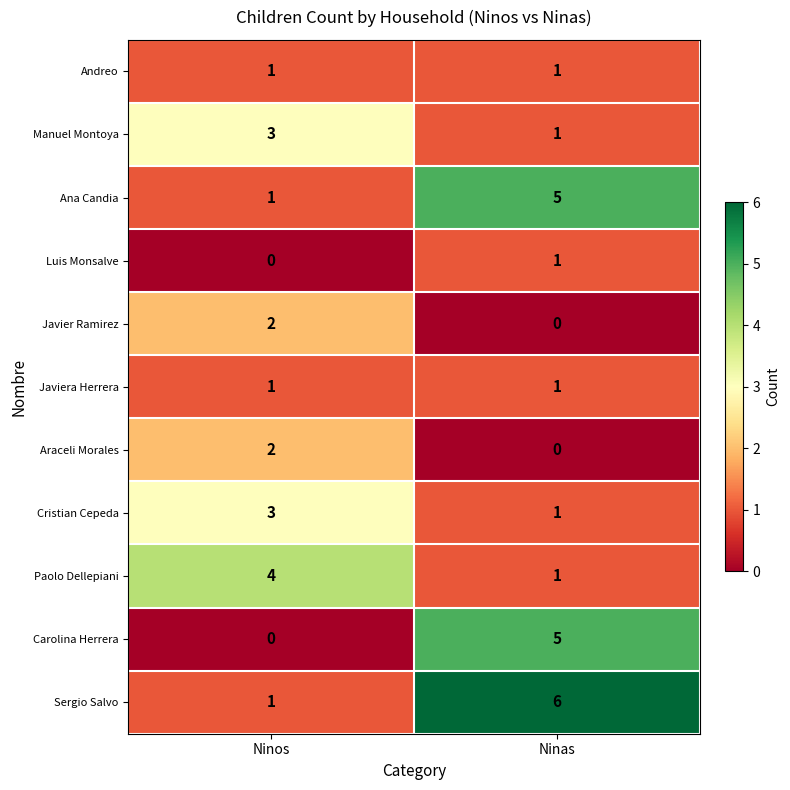

What is the spread (max minus min) of values at Ninas?

6